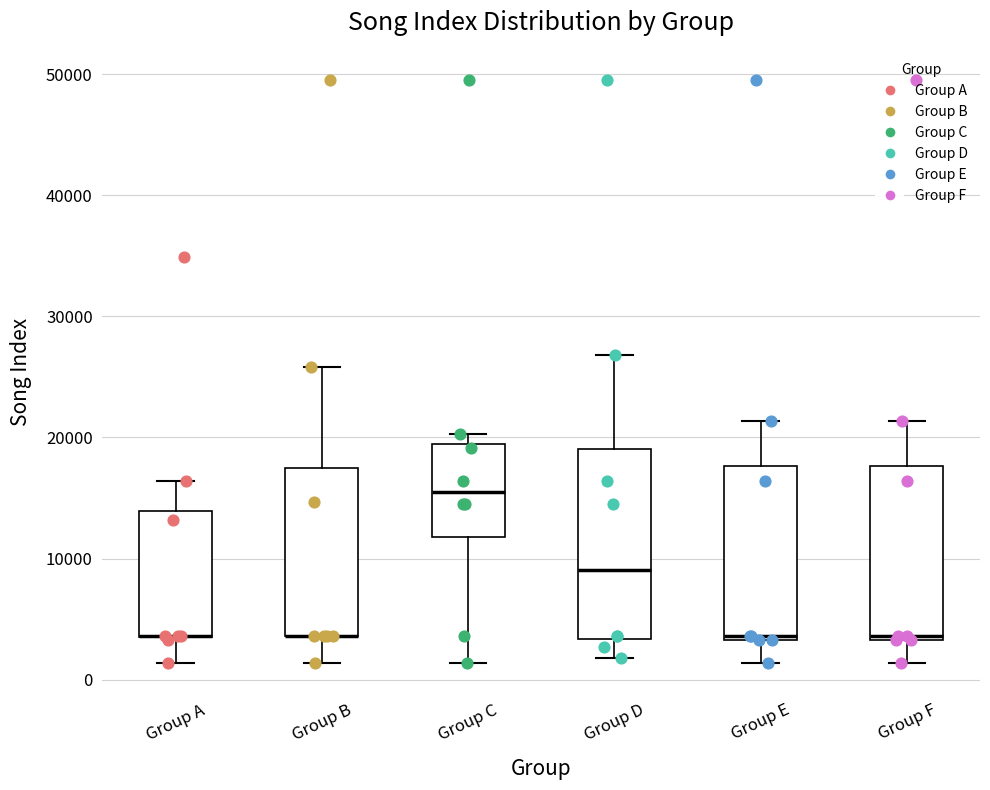

Where is the upper edge of the box for Group A on the y-axis? The values are not printed on the chart, so give them approximately, as read against the axis.

14000